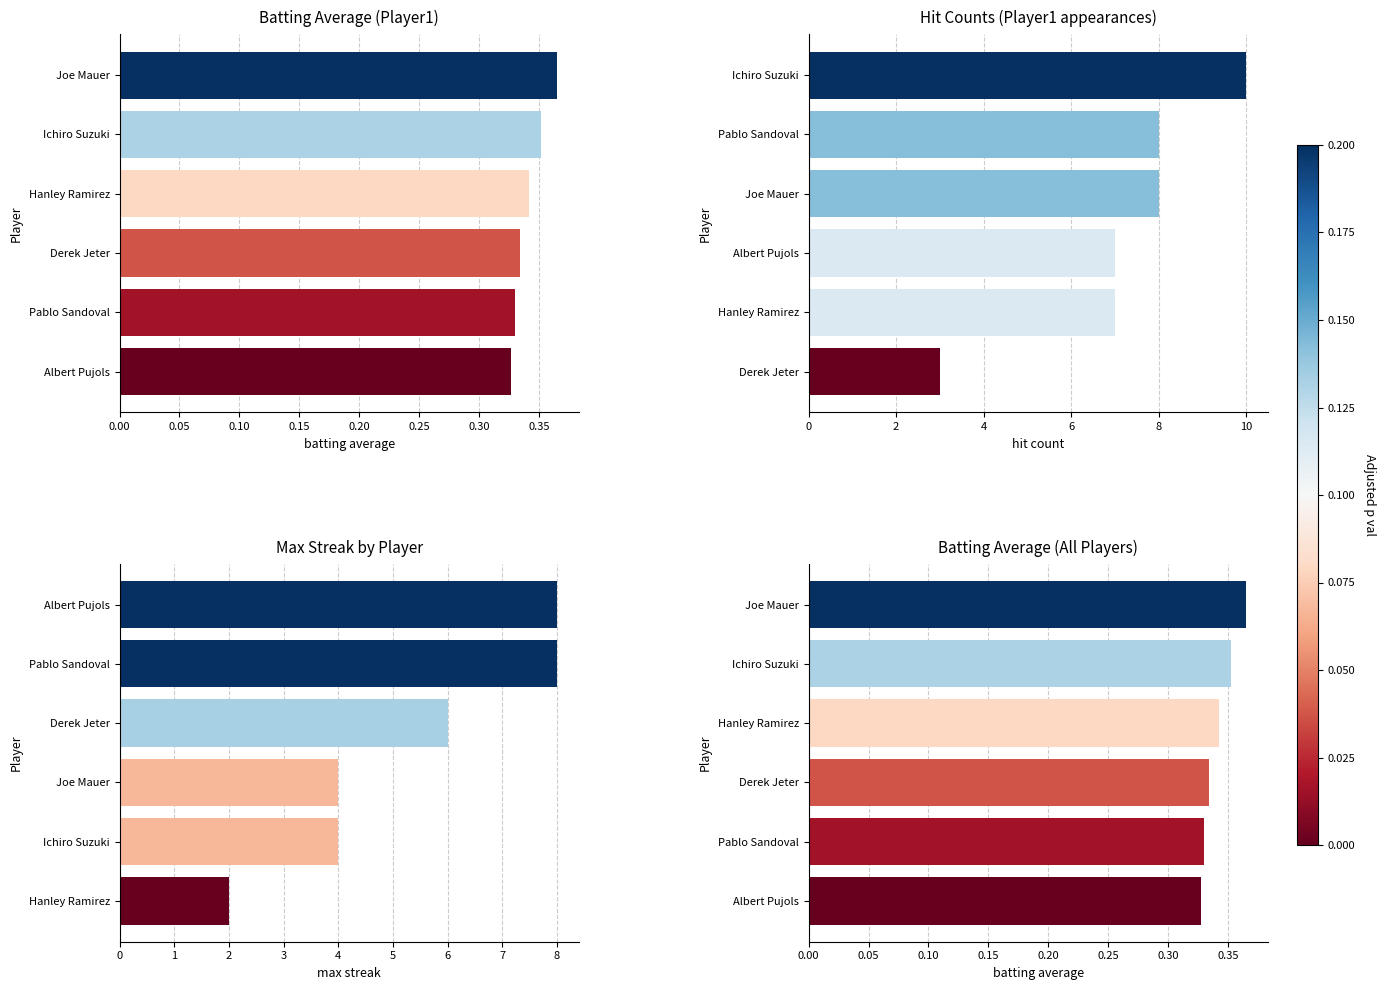

Reading left to right, what are all the values shown in this chart?

batting average: 0.3	0.3	0.3	0.3	0.4	0.4
hit count: 3.0	7.0	7.0	8.0	8.0	10.0
max streak: 2.0	4.0	4.0	6.0	8.0	8.0